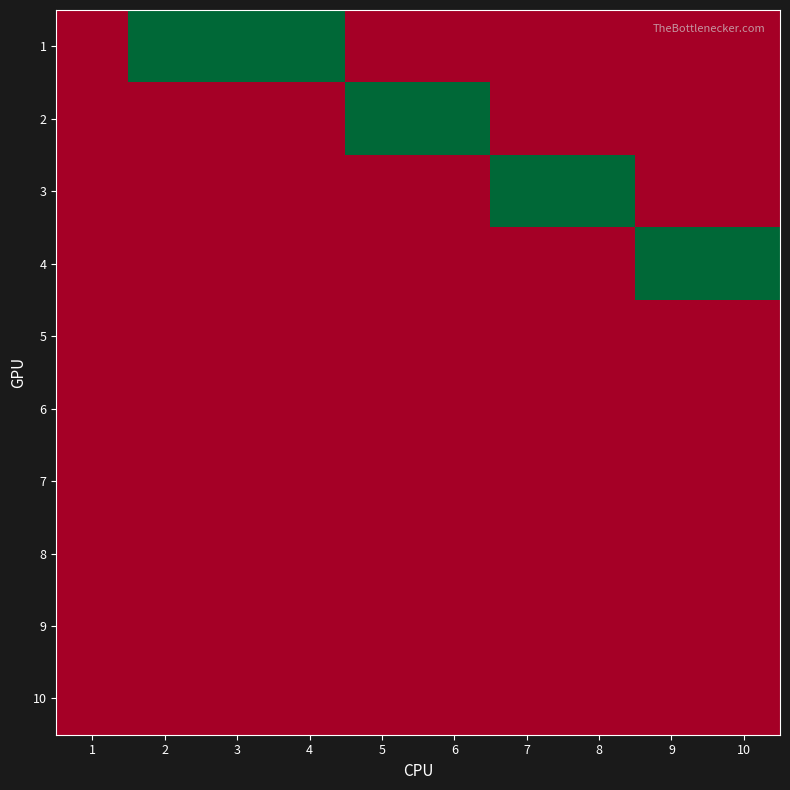

What is the difference between the highest and lowest values at 9?

1